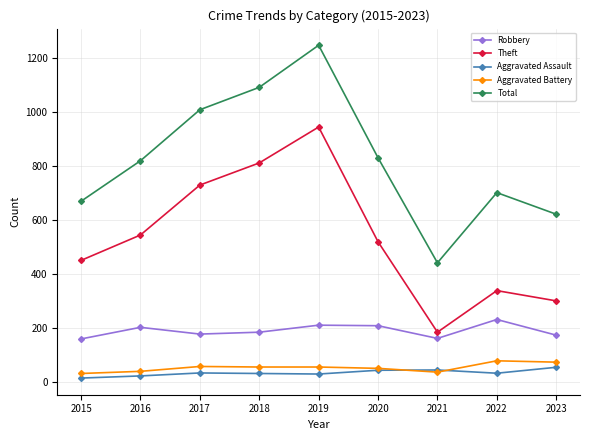

True or false: Total and Robbery intersect in this chart.

False